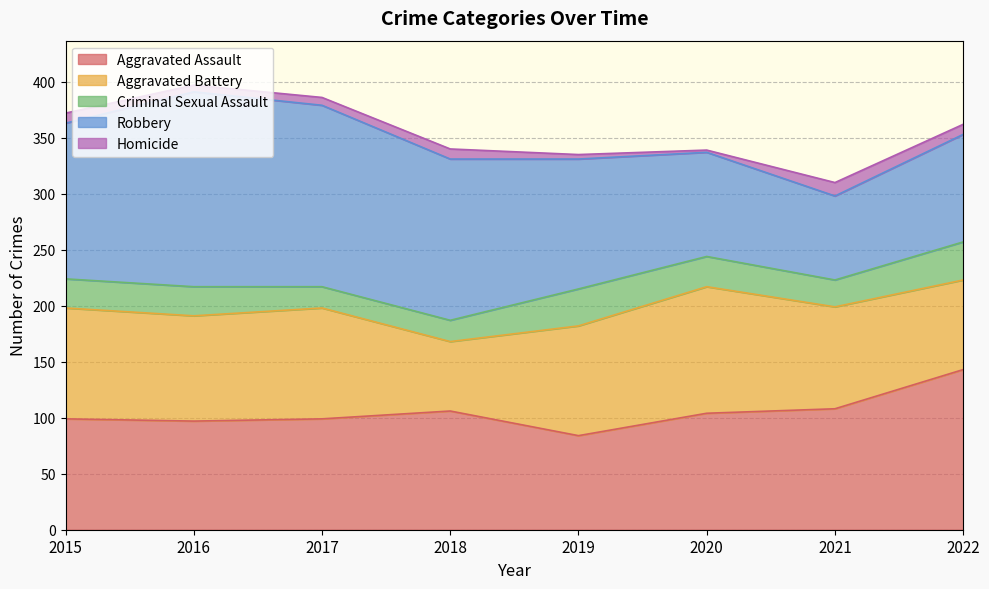

Which has a higher value, 2022 or 2016?

2022